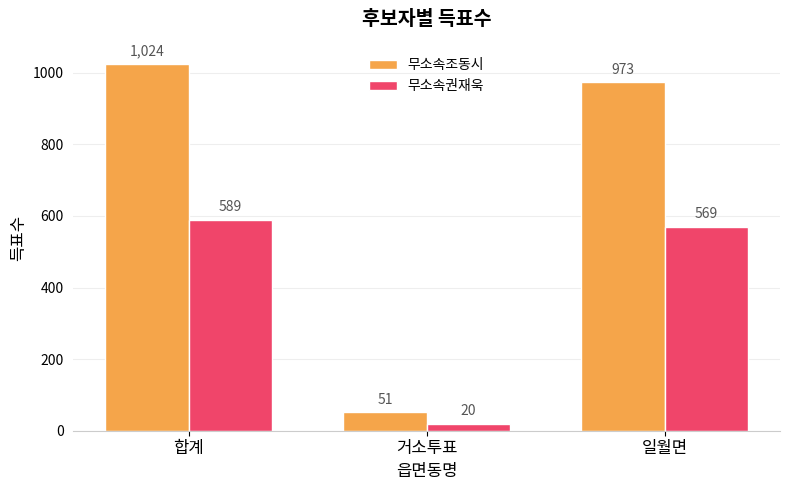

What value does the 무소속조동시 series have at 일월면, to the nearest 100?

1000